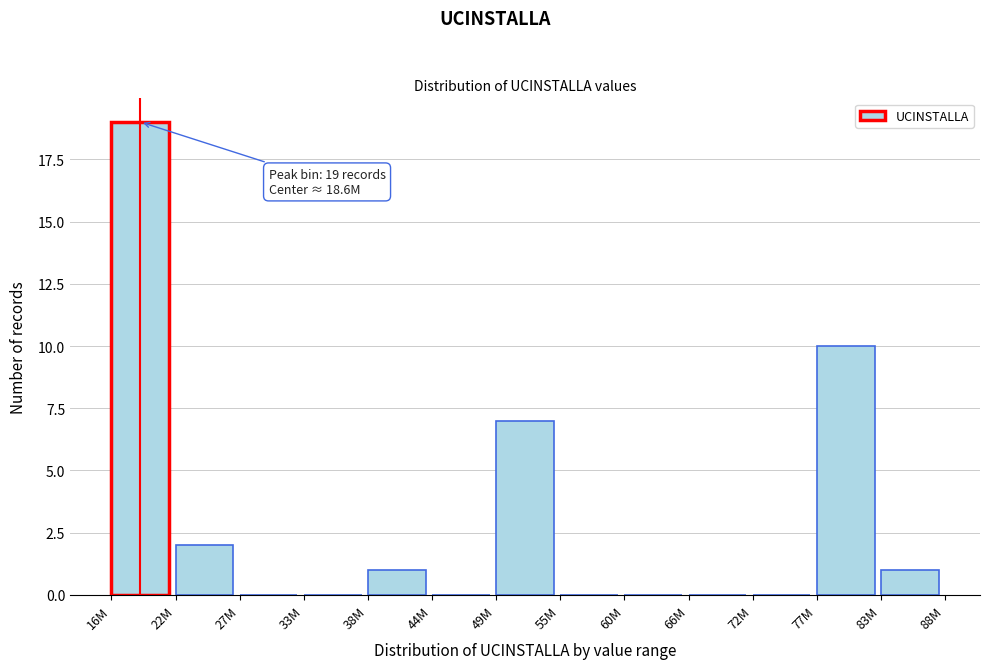

Reading right to left, extract all data points from this chart.

83M=1	77M=10	72M=0	66M=0	60M=0	55M=0	49M=7	44M=0	38M=1	33M=0	27M=0	22M=2	16M=19